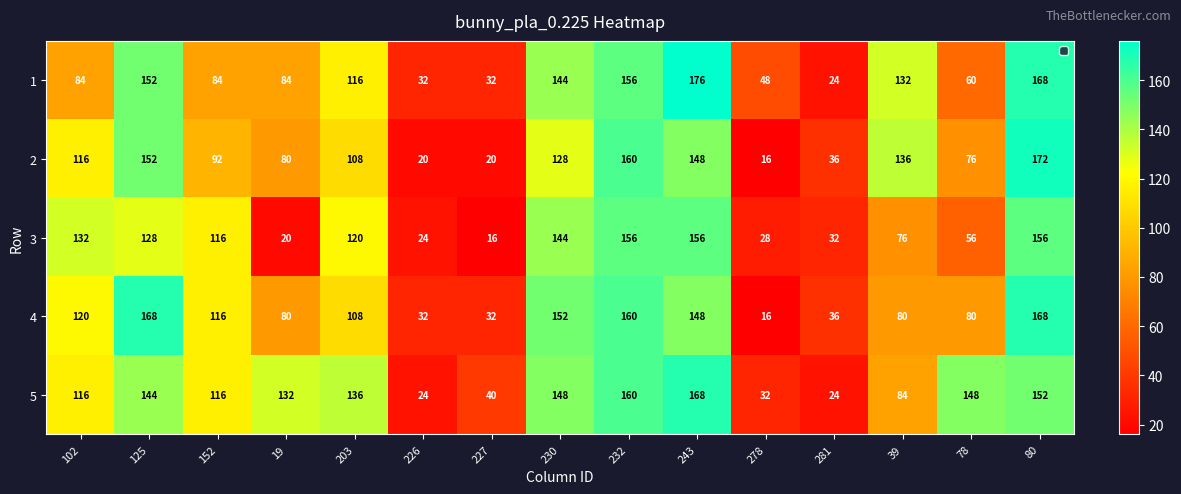

At which category does the chart reach its peak across all series?

243